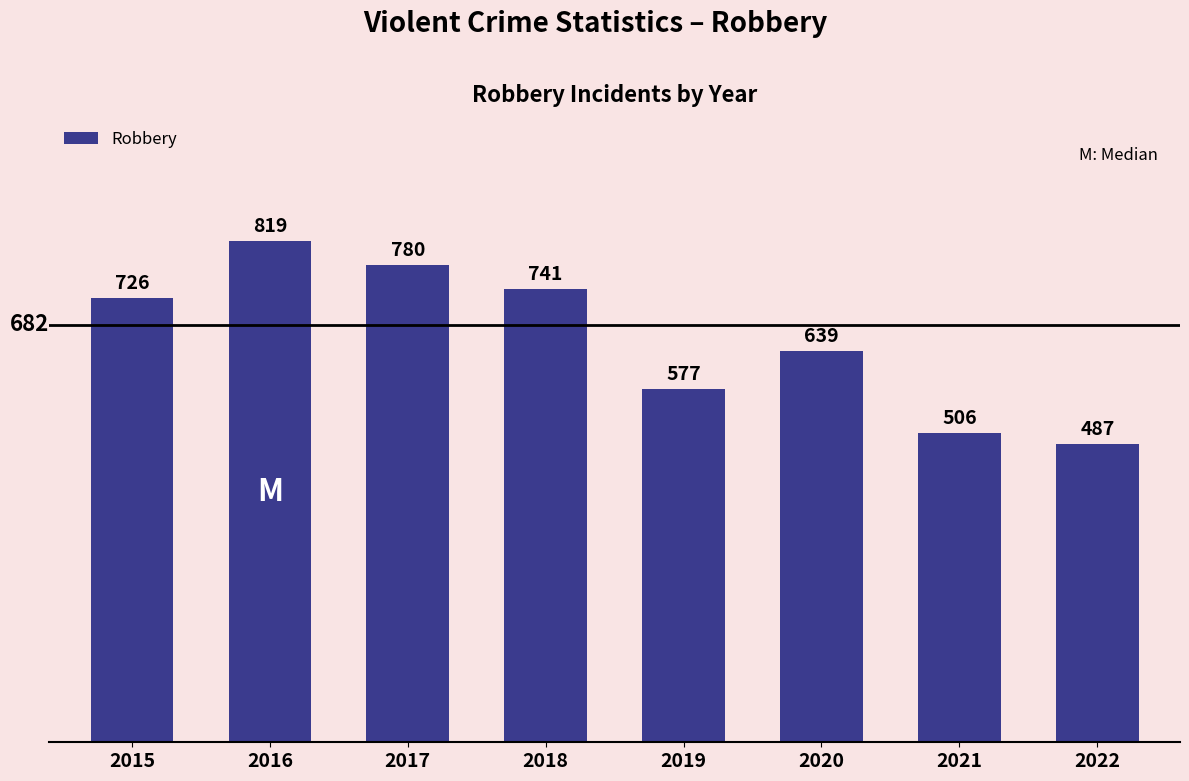

What is the average value?

659